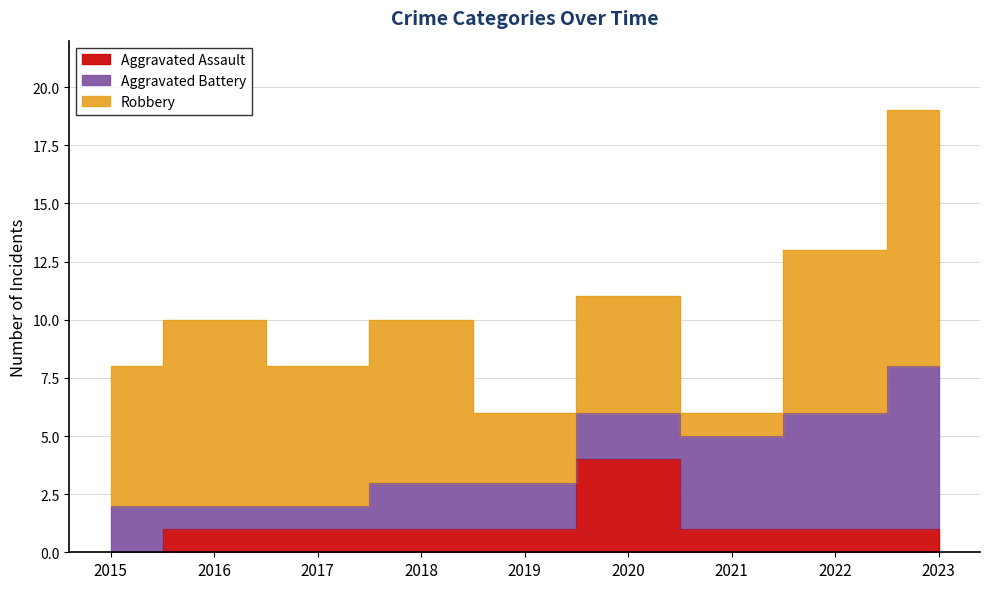

Is the value of Robbery at 2015 greater than the value of Aggravated Assault at 2019?

Yes